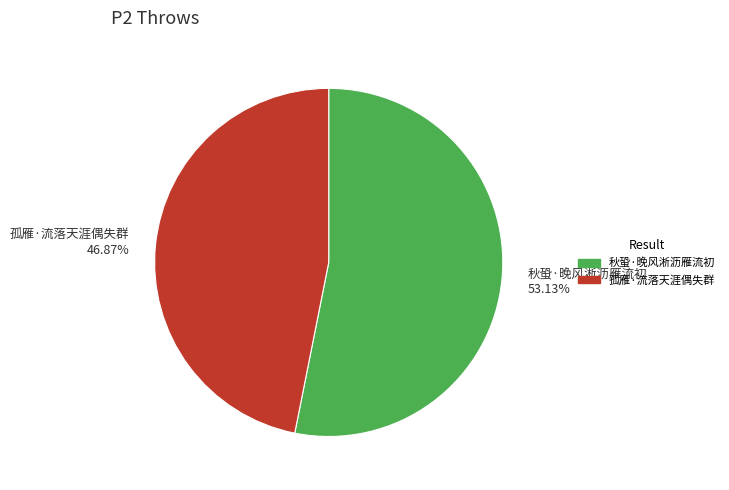

Do 秋蛩·晚风淅沥雁流初 and 孤雁·流落天涯偶失群 together represent more than half of the pie?

Yes